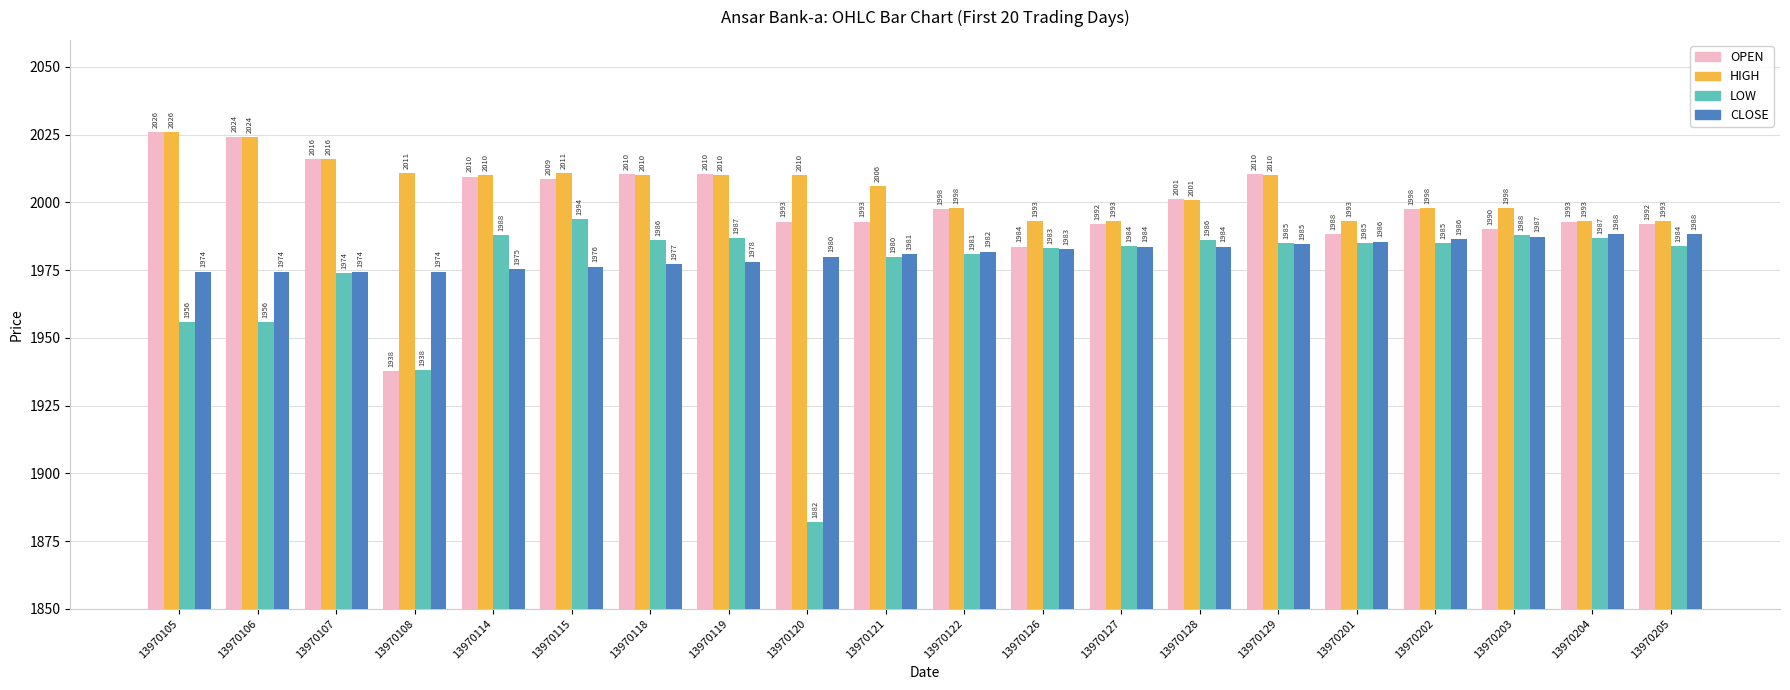

List the series in order of their overall mean, lowest first.

LOW, CLOSE, OPEN, HIGH